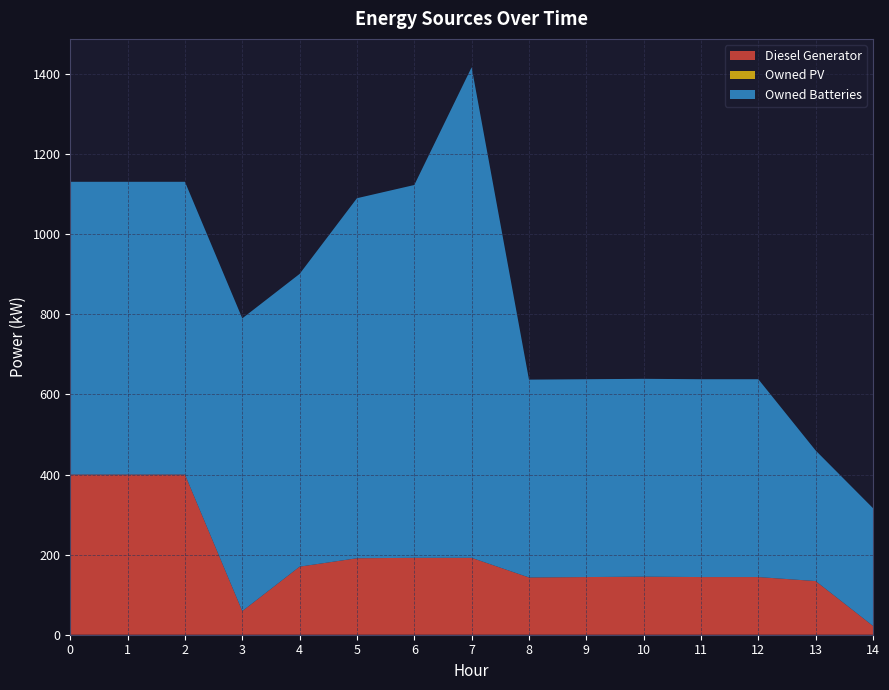

Reading left to right, extract all data points from this chart.

Diesel Generator: 0=400	1=400	2=400	3=59	4=170	5=191	6=192	7=192	8=143	9=144	10=145	11=144	12=144	13=134	14=22
Owned PV: 0=0	1=0	2=0	3=0	4=0	5=0	6=0	7=0	8=0	9=0	10=0	11=0	12=0	13=0	14=0
Owned Batteries: 0=731	1=731	2=731	3=731	4=731	5=899	6=931	7=1225	8=494	9=494	10=494	11=494	12=494	13=326	14=294